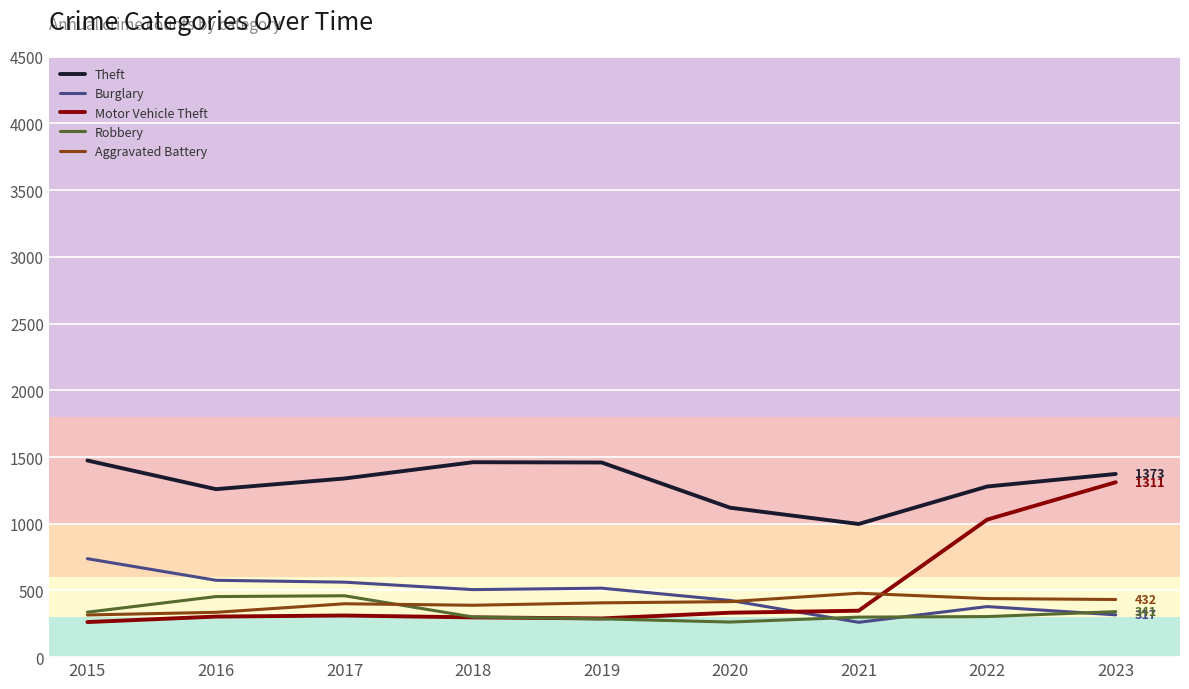

At which category is the sum across all series the highest?

2023